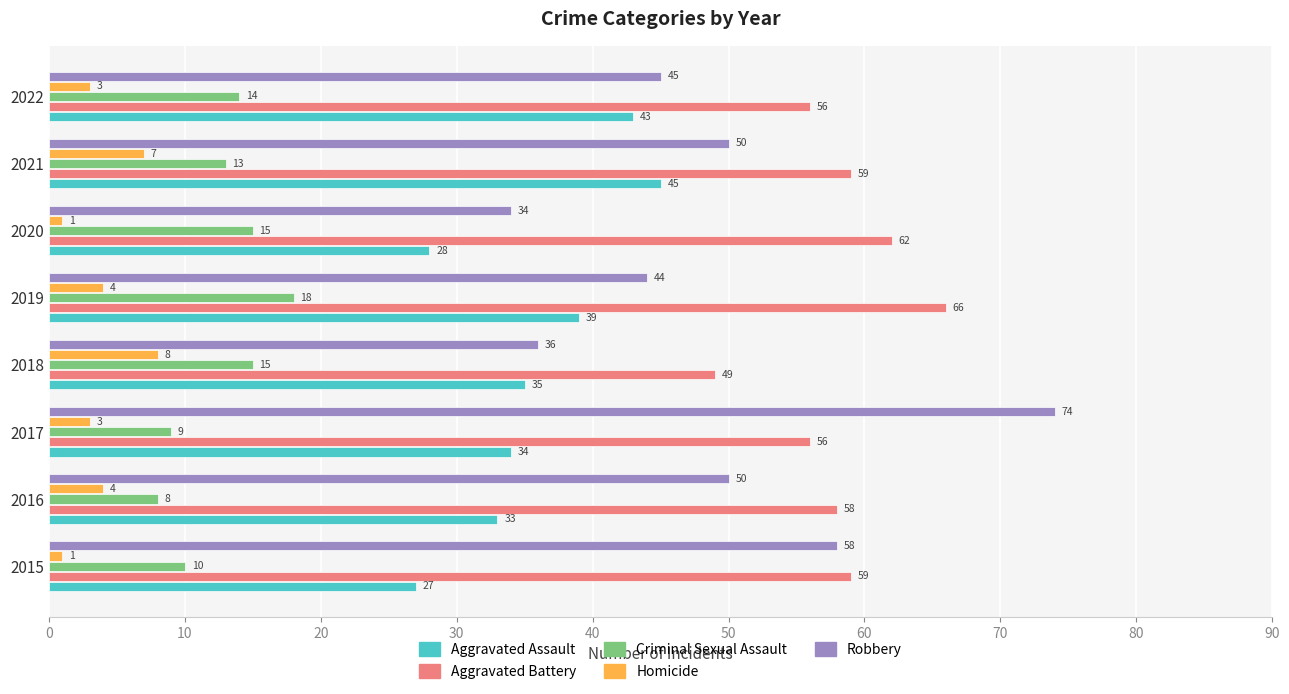

At which category is the sum across all series the highest?

2017